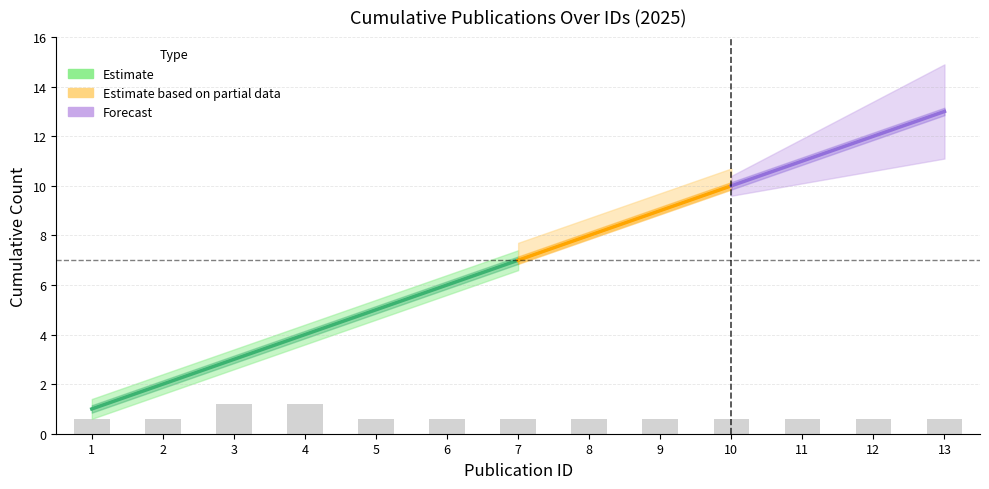

True or false: upper_band has a value of 6.4 at 6.

True